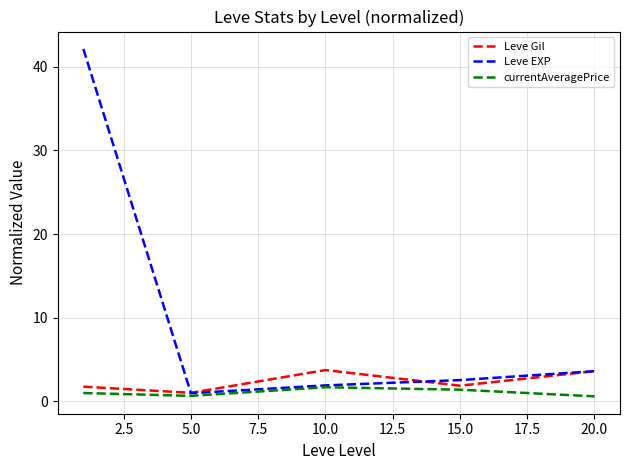

Which series has the largest total across all categories?

Leve EXP